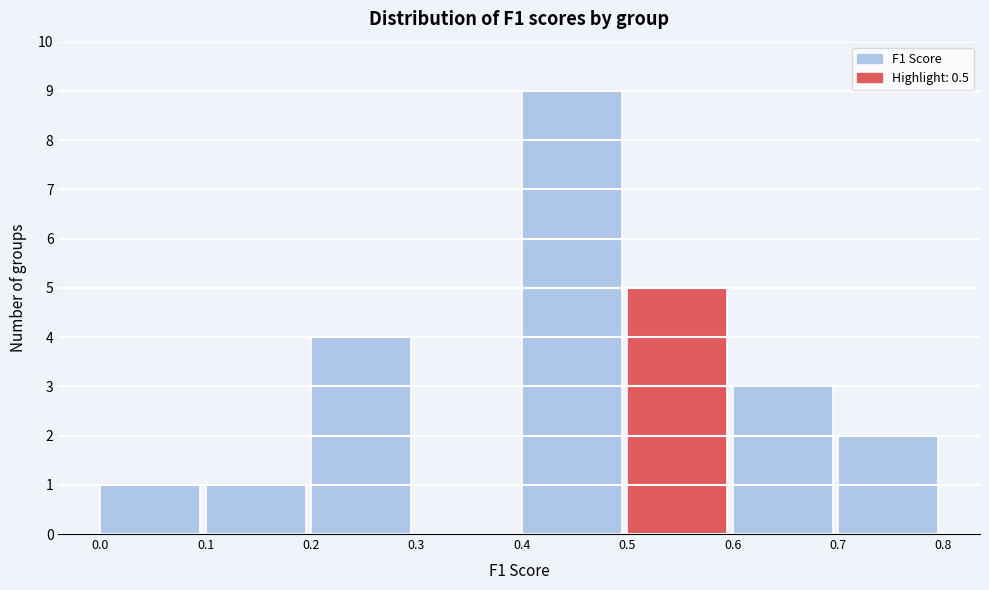

Reading left to right, transcribe this chart: for each bar, give the range it covers on the x-axis and its height. The values are not printed on the chart, so give them approximately, as read against the axis.

0.0 to 0.1: 1
0.1 to 0.2: 1
0.2 to 0.3: 4
0.3 to 0.4: 0
0.4 to 0.5: 9
0.5 to 0.6: 5
0.6 to 0.7: 3
0.7 to 0.8: 2